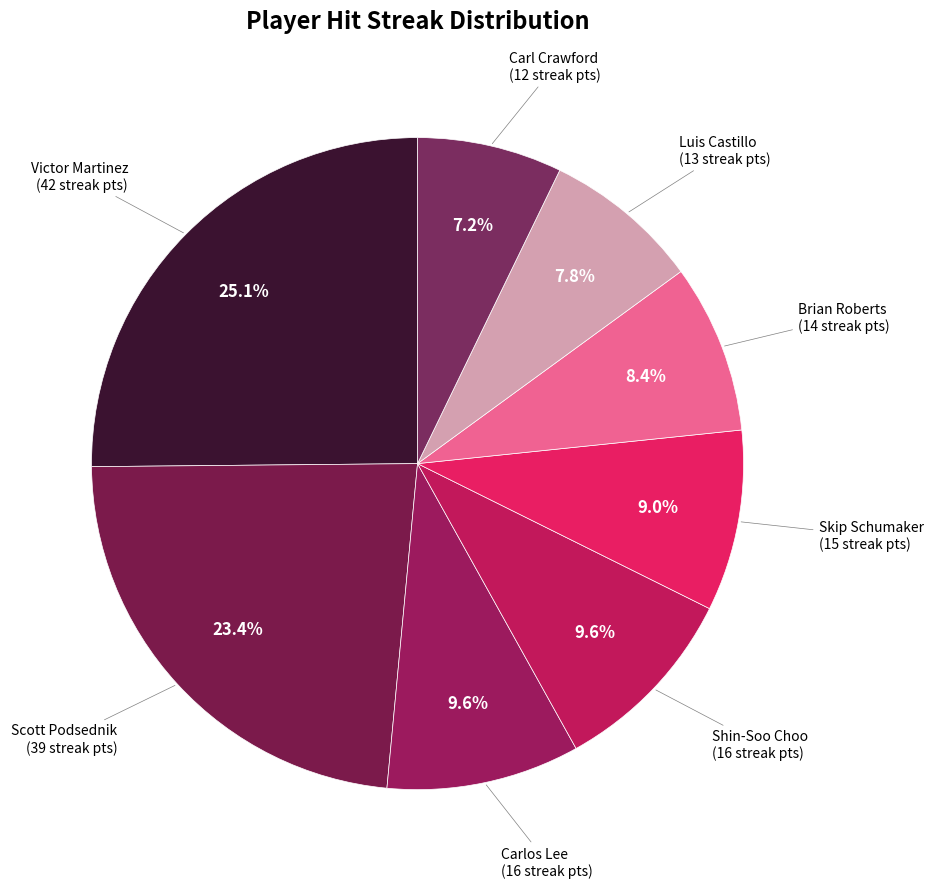

How much of the chart is everything except Skip Schumaker?

91.0%